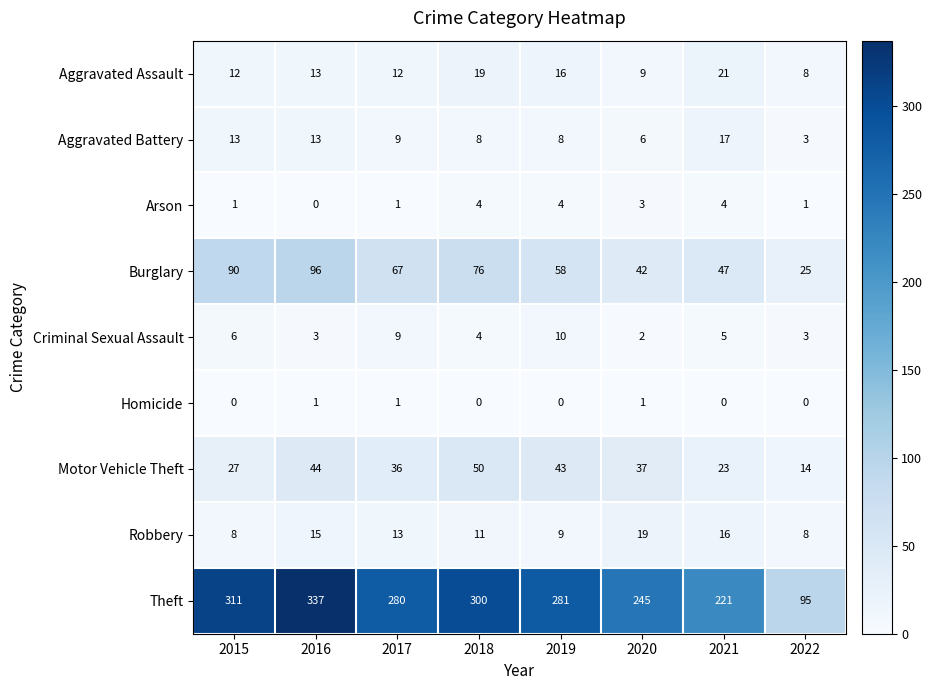

What is the total value across all series at 2021?

354